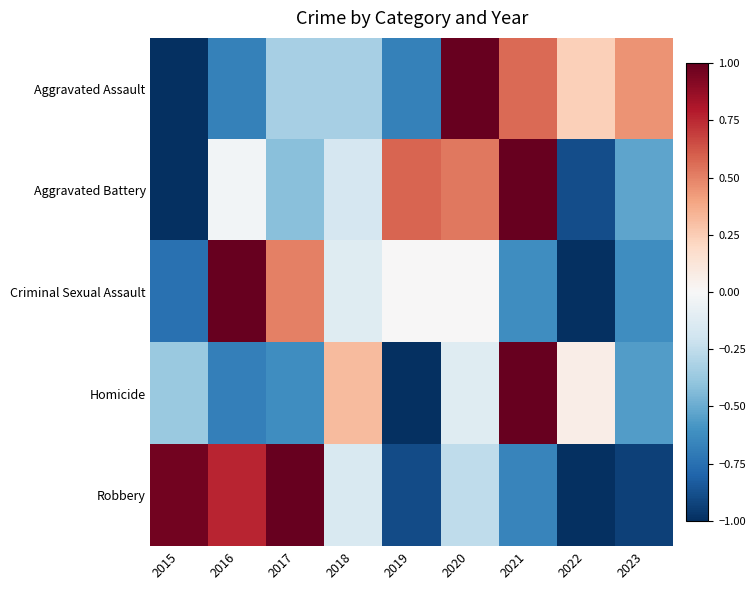

At which category is the sum across all series the highest?

2021